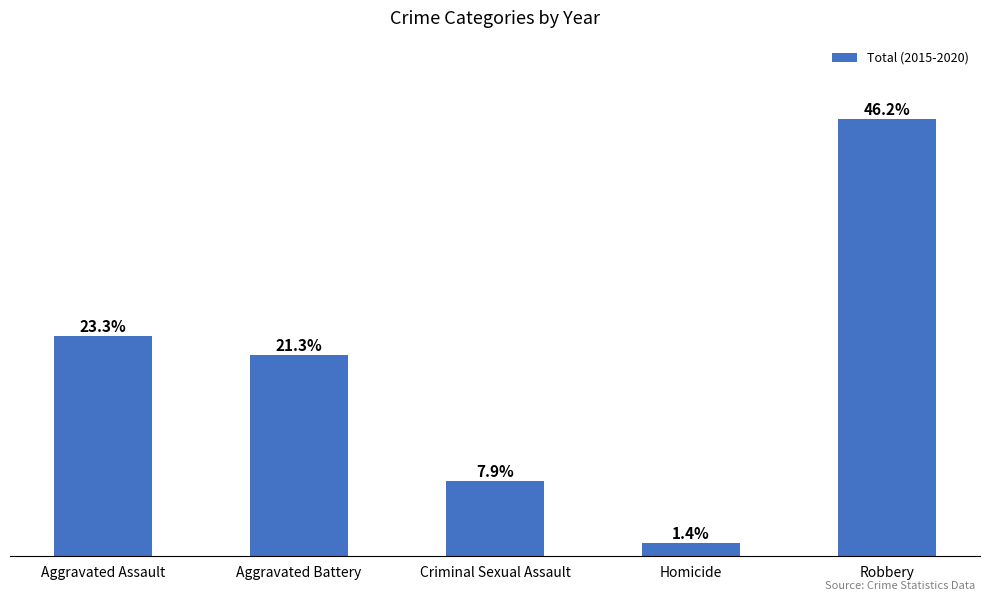

List the labels in order of value, smallest first.

Homicide, Criminal Sexual Assault, Aggravated Battery, Aggravated Assault, Robbery